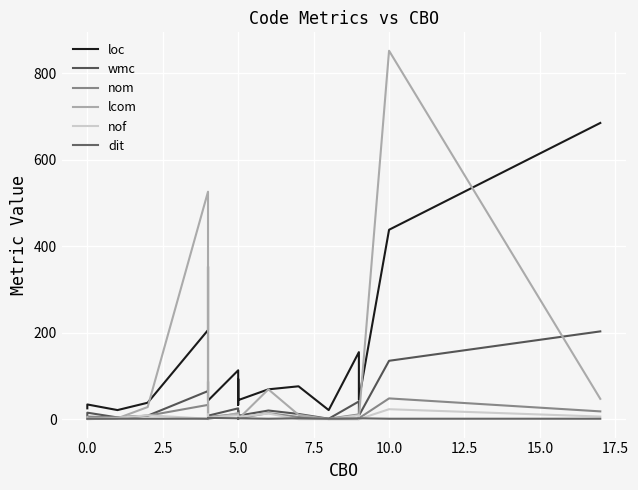

True or false: wmc has a value of 68 at 15.

False